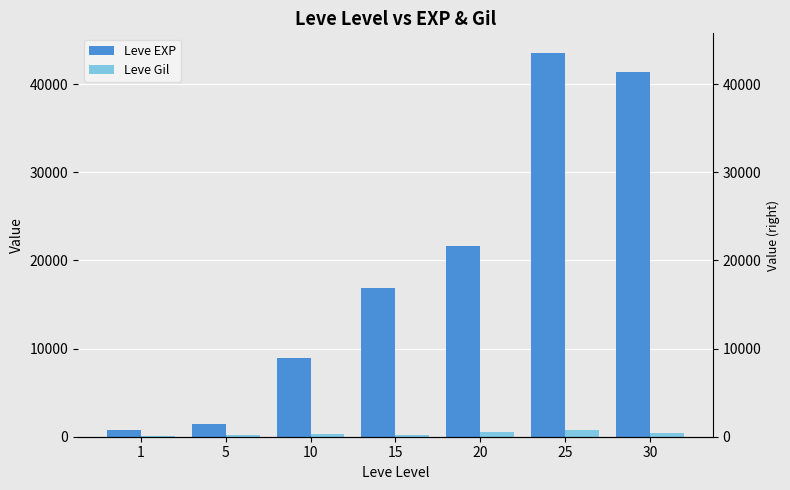

At which label is Leve Gil closest to 414?

30